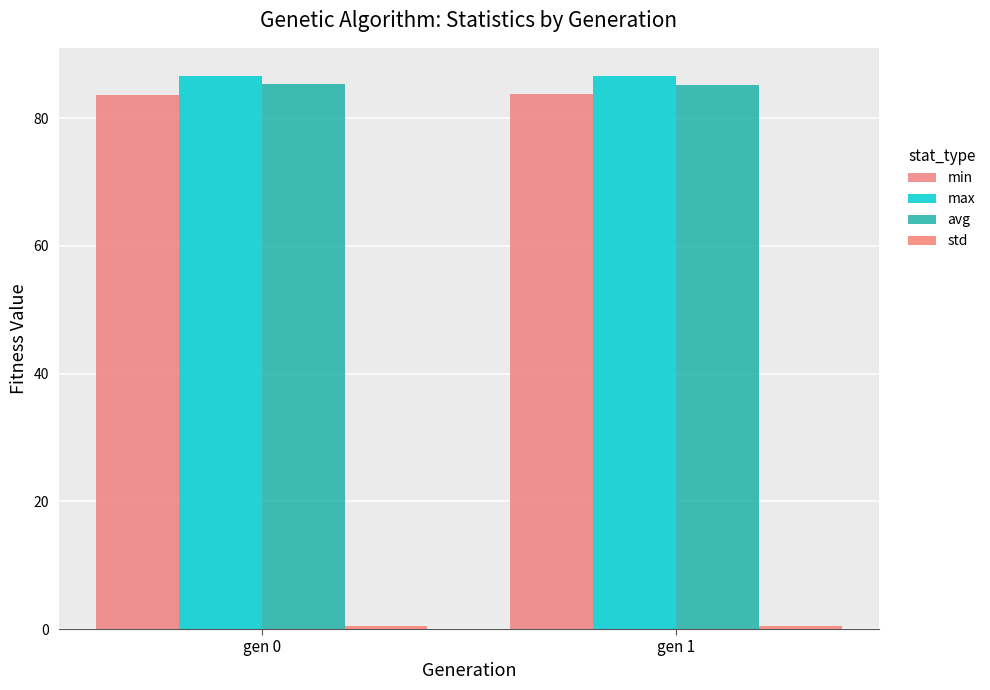

What is the sum of the avg values at gen 0 and gen 1?

170.5